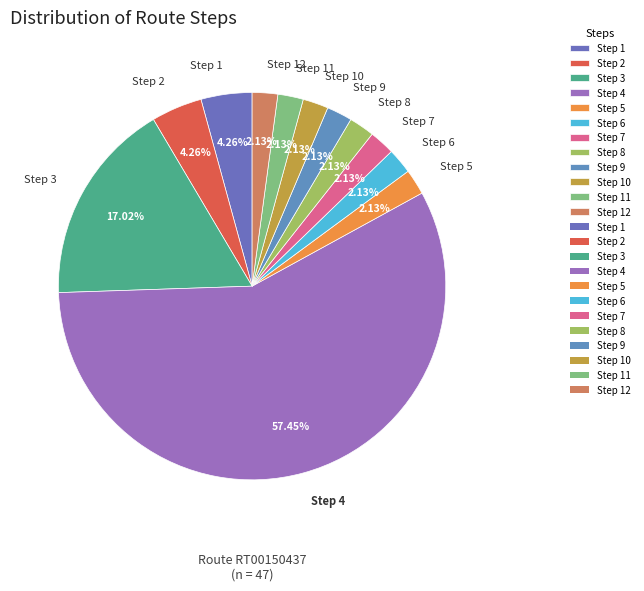

Combined, do Step 4 and Step 10 account for over 50%?

Yes